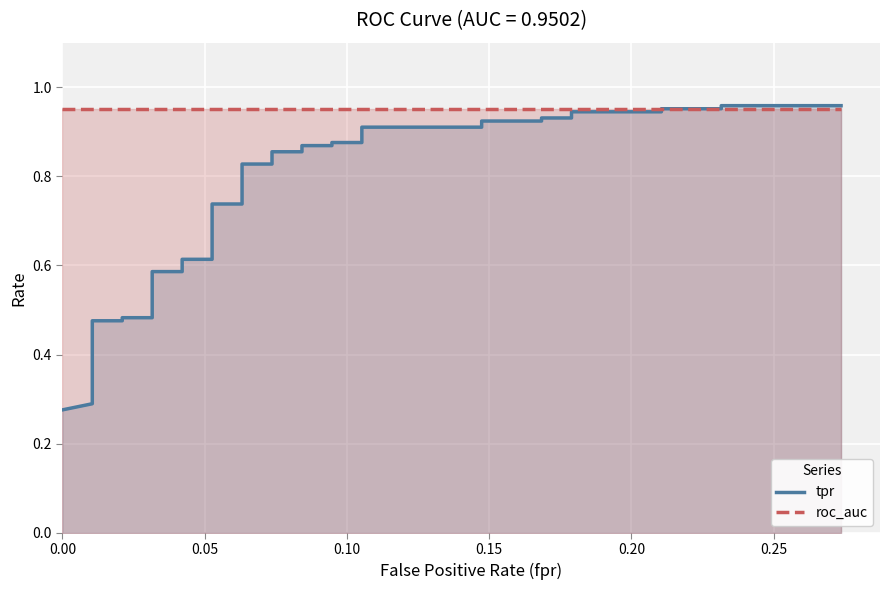

True or false: tpr has more than 2 points higher than both neighbors.

False